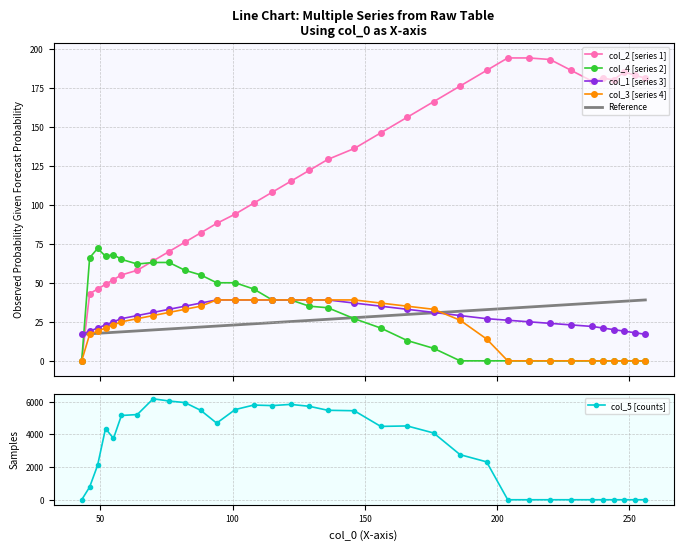

Which label corresponds to the largest value in the chart?

70